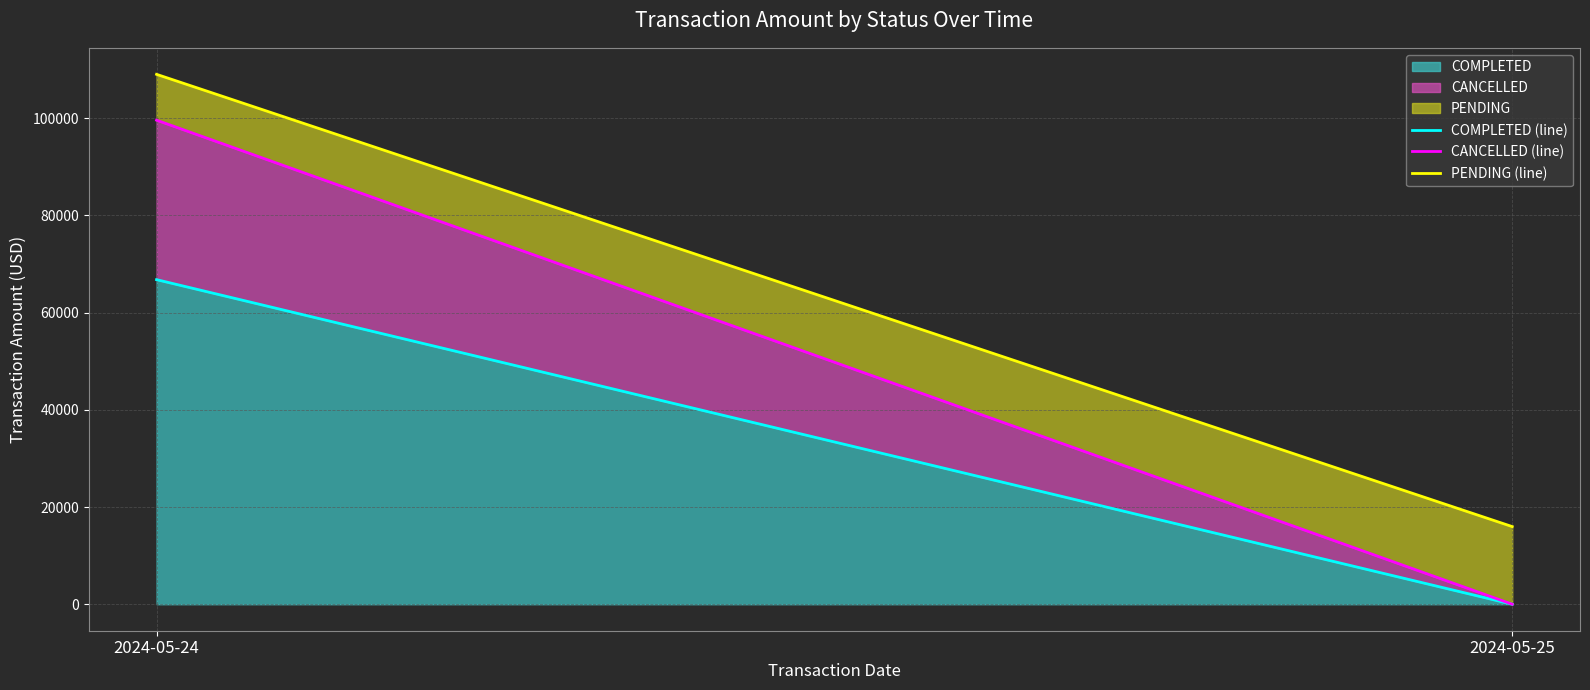

Between 2024-05-24 and 2024-05-25, which series saw the biggest shift?

CANCELLED (line)